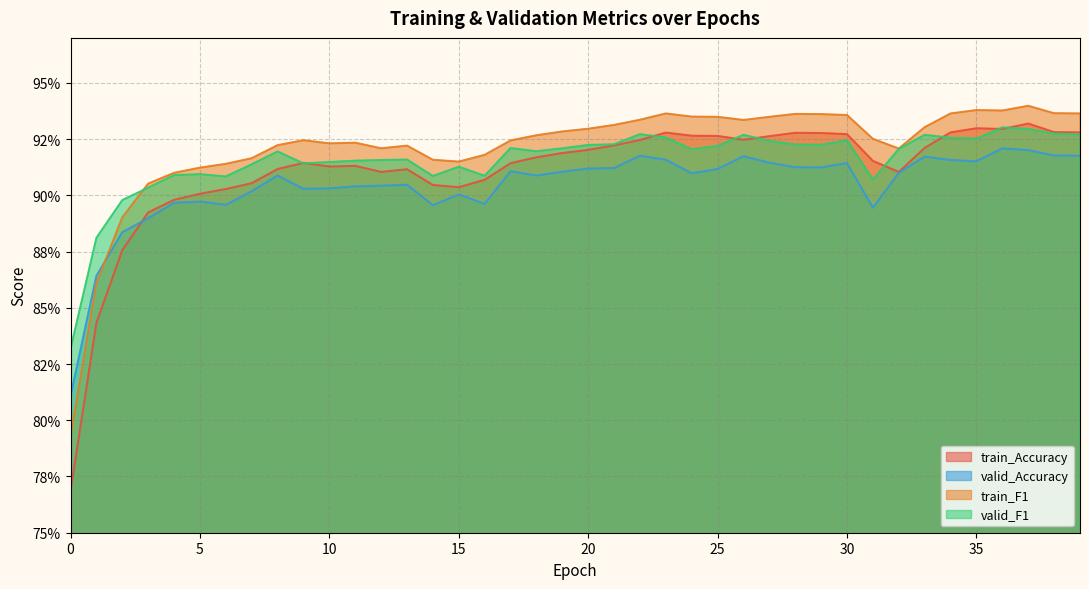

What is the value of the train_Accuracy point at the 20th from the left?

0.9